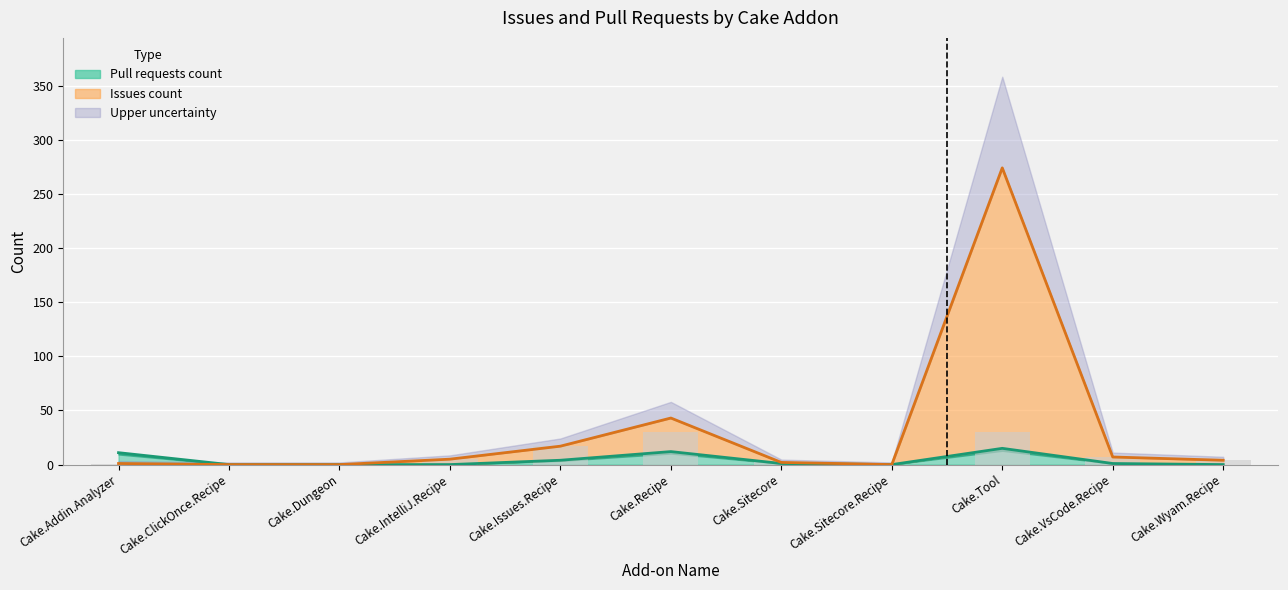

How many data points in Issues count are less than 4?

5